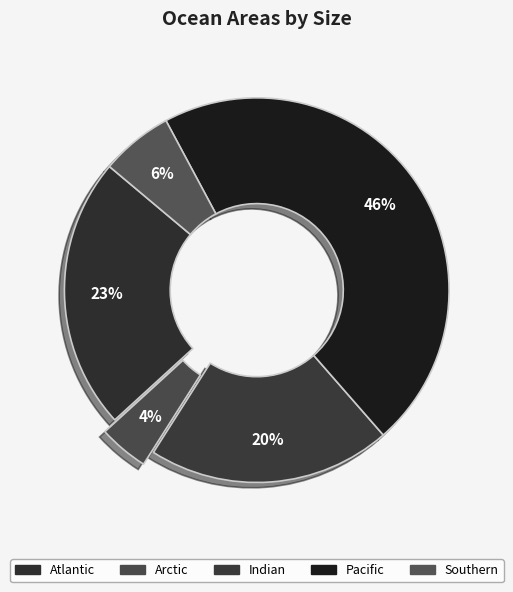

What is the total percentage of Arctic and Atlantic?

27.1%